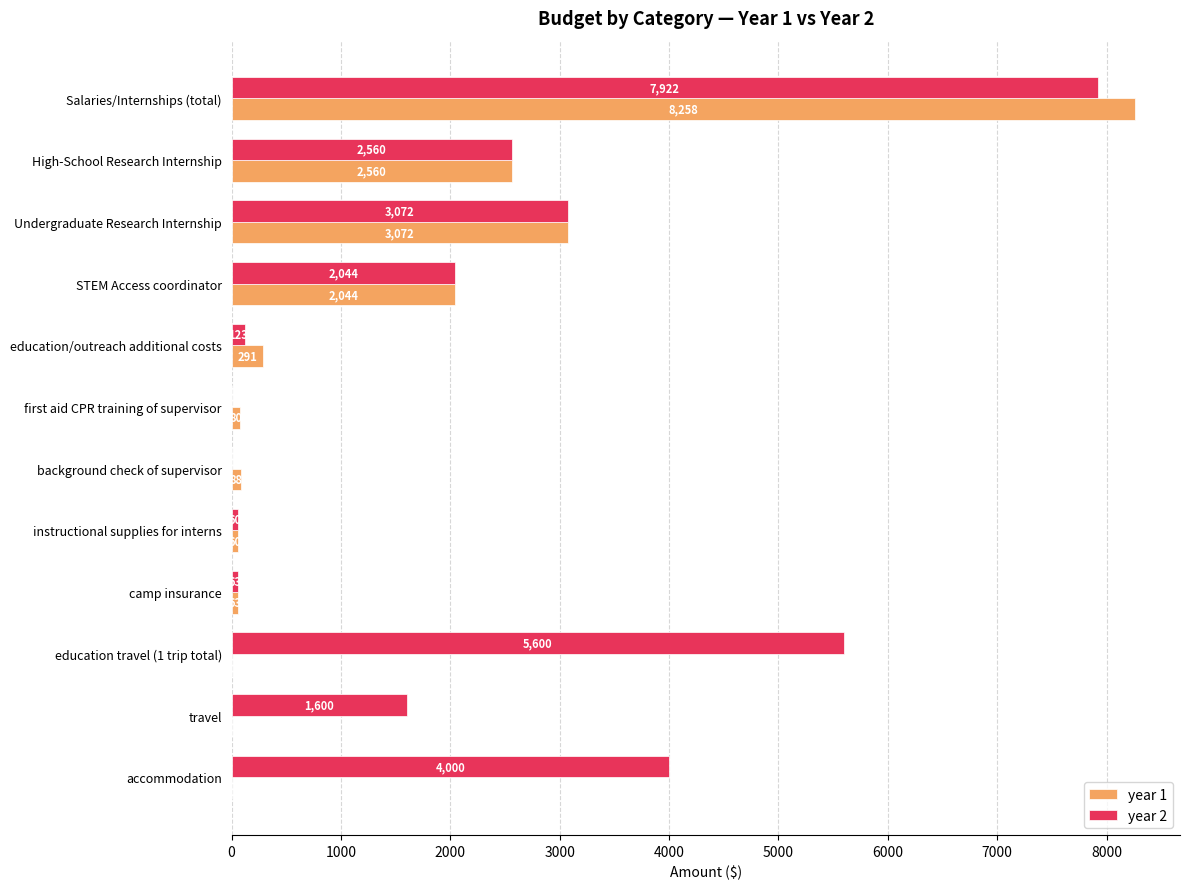

What is the maximum value shown in the chart?

8258